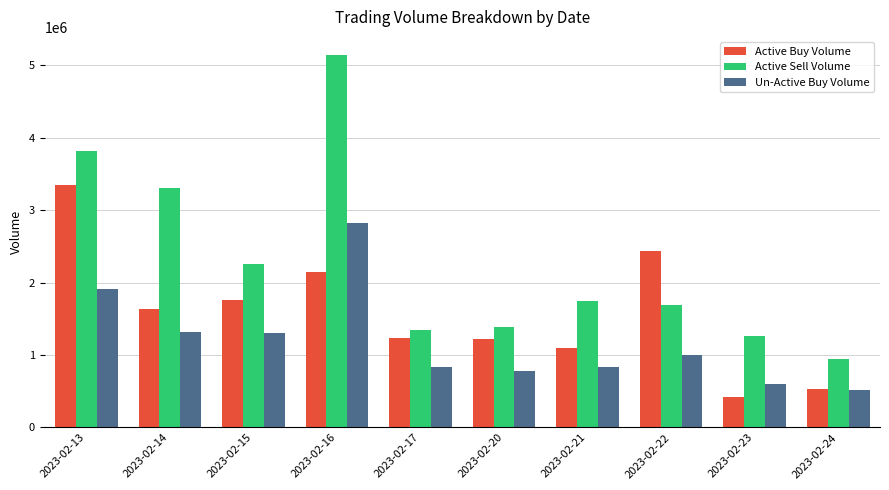

What value does the Un-Active Buy Volume series have at 2023-02-14, to the nearest 50?

1312650